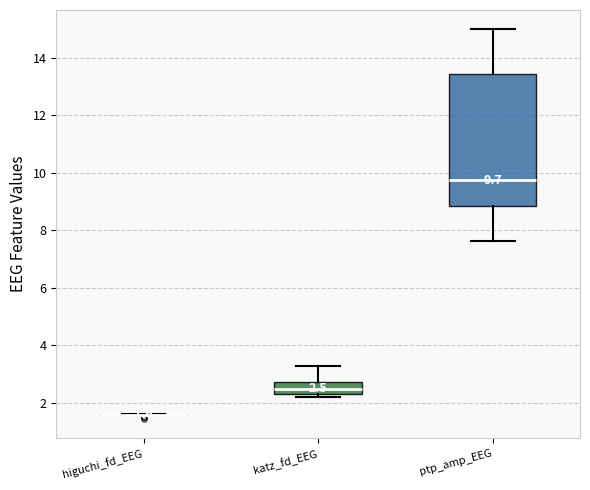

Comparing the boxes themselves (not the whiskers), which one is the tallest?

ptp_amp_EEG